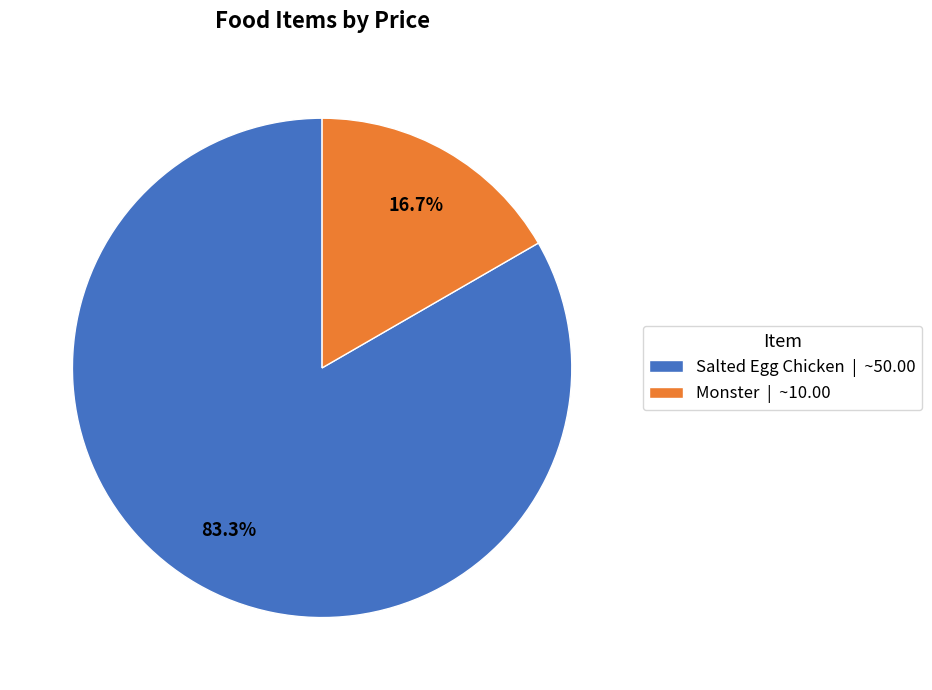

How many segments does this pie chart have?

2